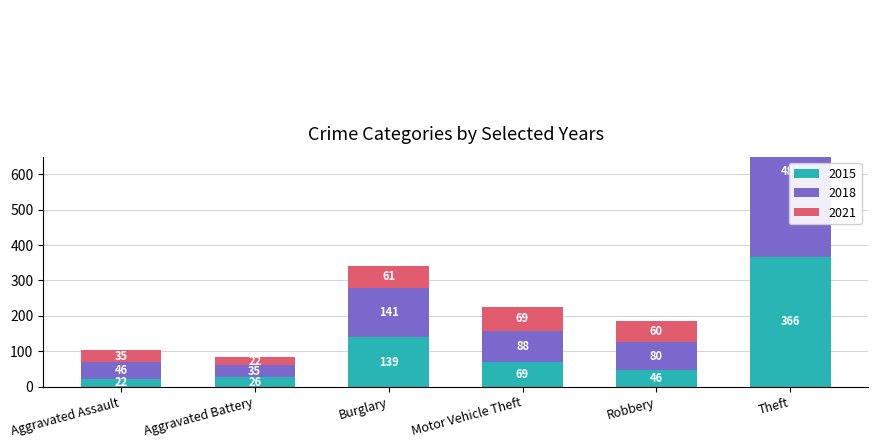

Is the value of 2021 at Motor Vehicle Theft greater than the value of 2015 at Robbery?

Yes